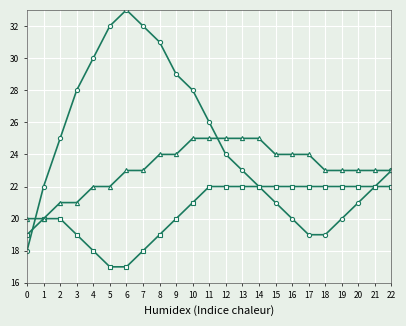

At which category does the chart reach its peak across all series?

6